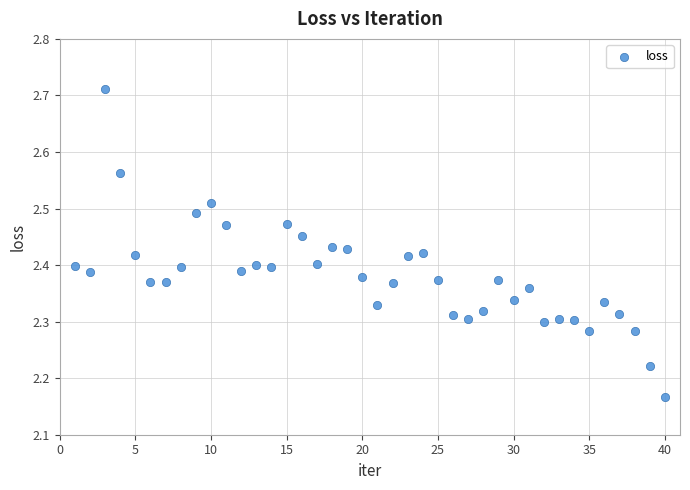

What is the range of X values (max minus min)?

39.0